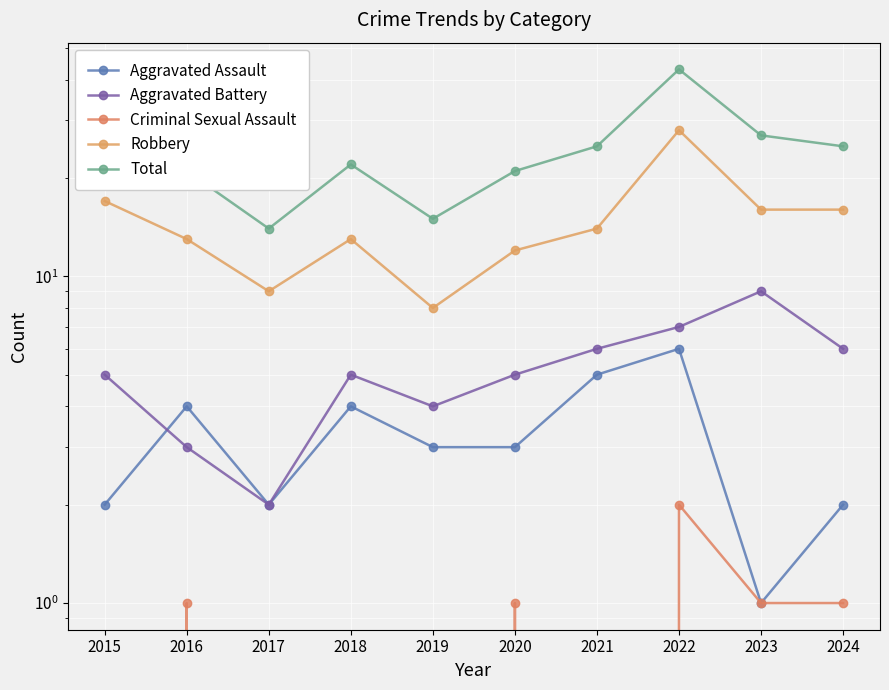

Between which two adjacent categories do Aggravated Battery and Aggravated Assault first intersect?

2015 and 2016